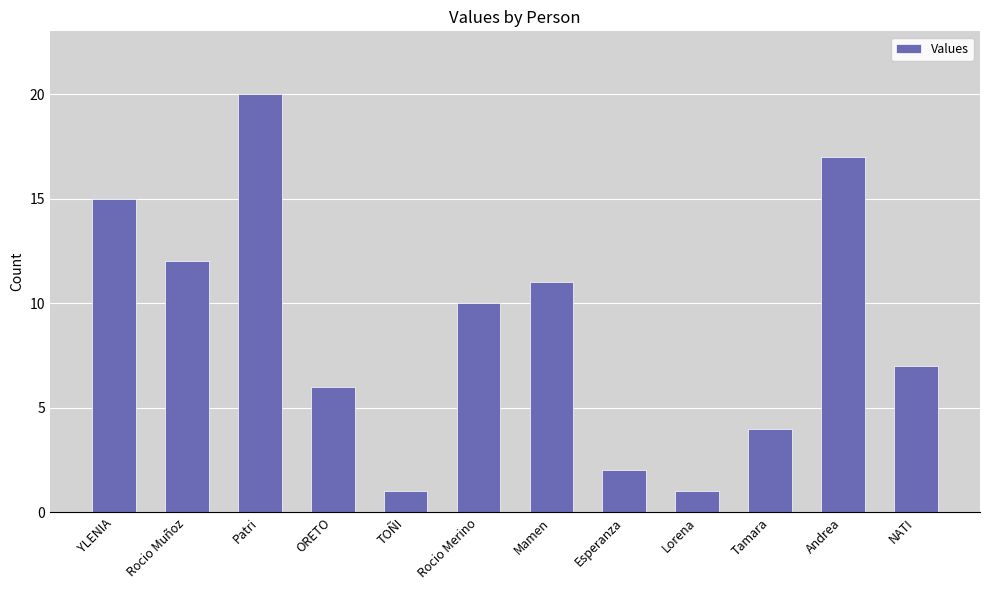

Reading left to right, extract all data points from this chart.

15	12	20	6	1	10	11	2	1	4	17	7